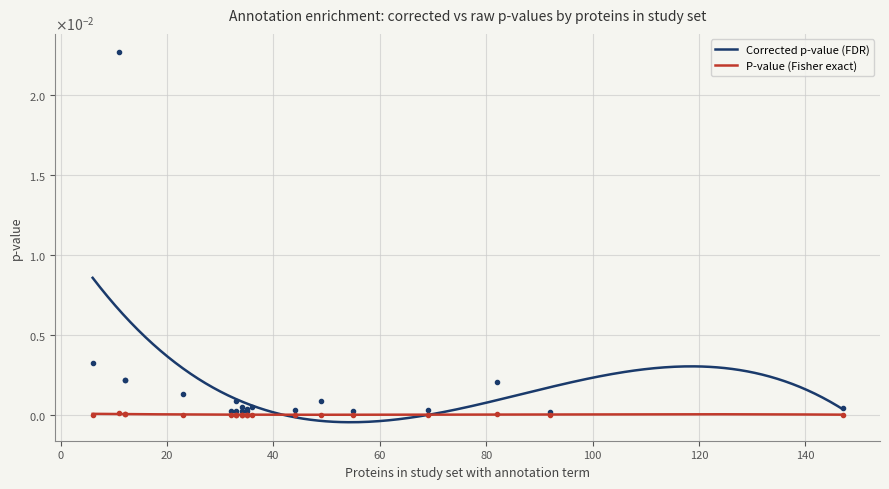

Which series changed the most between 34 and 35?

Corrected p-value (FDR)